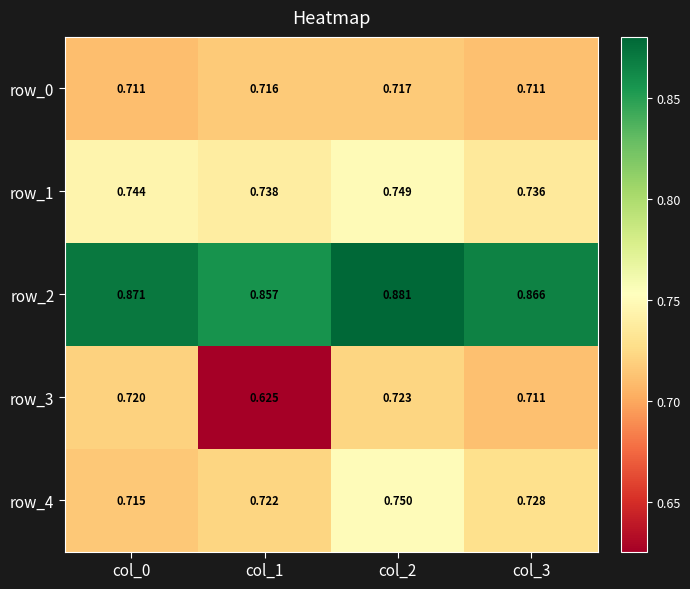

Which category has the lowest value across all series?

col_1